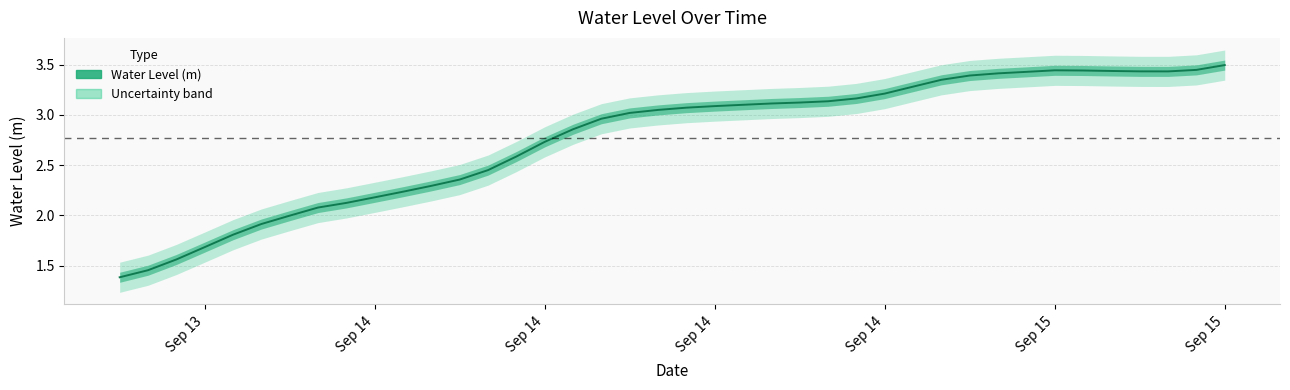

What is the smallest value displayed?

1.4